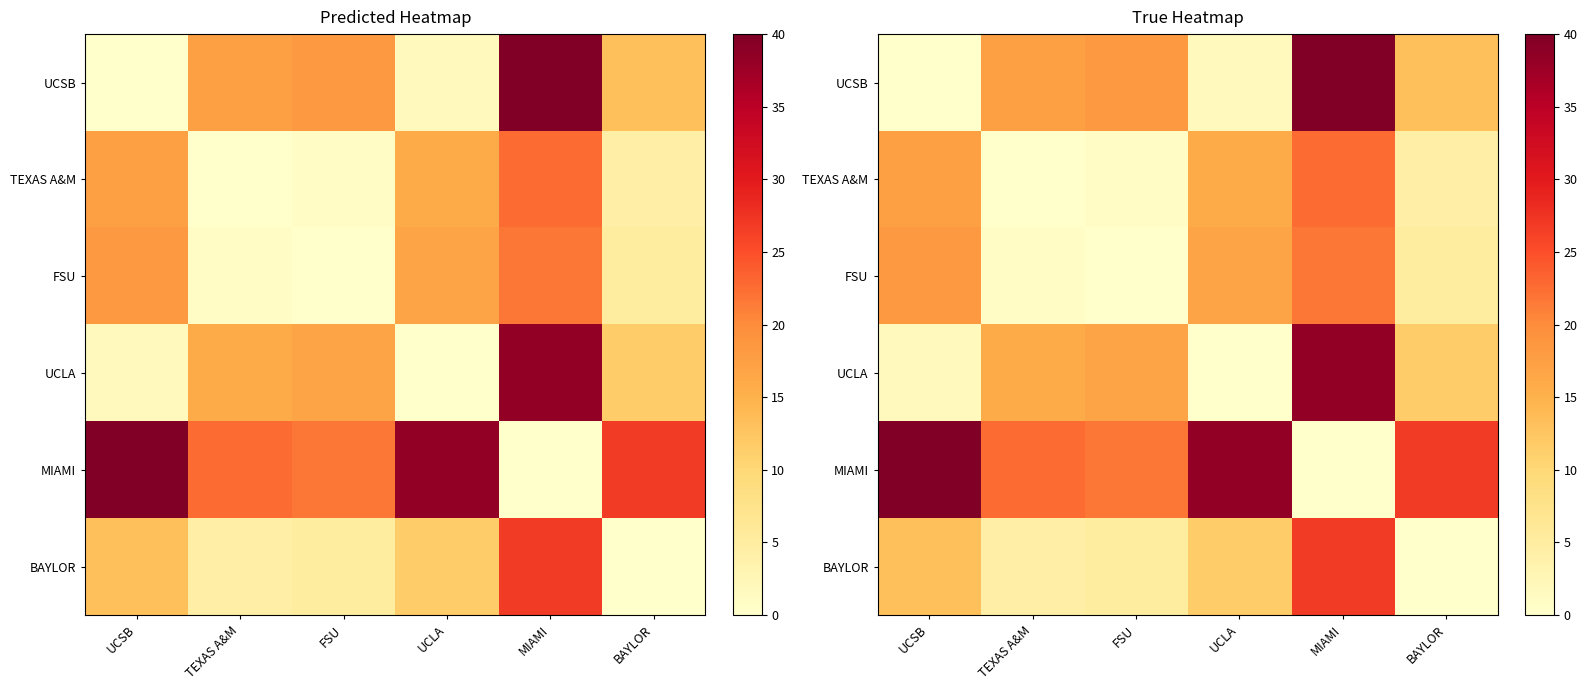

Which series changed the most between UCLA and MIAMI?

UCLA